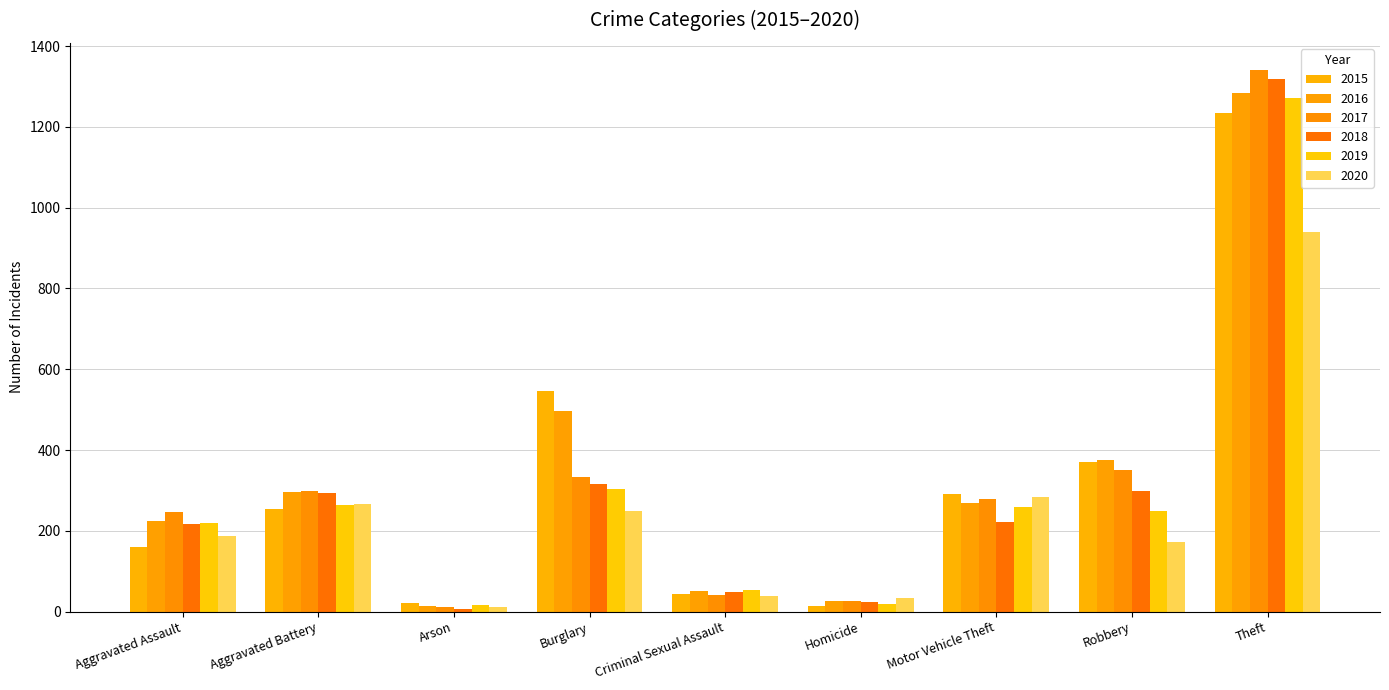

What is the average value of the 2020 series?

243